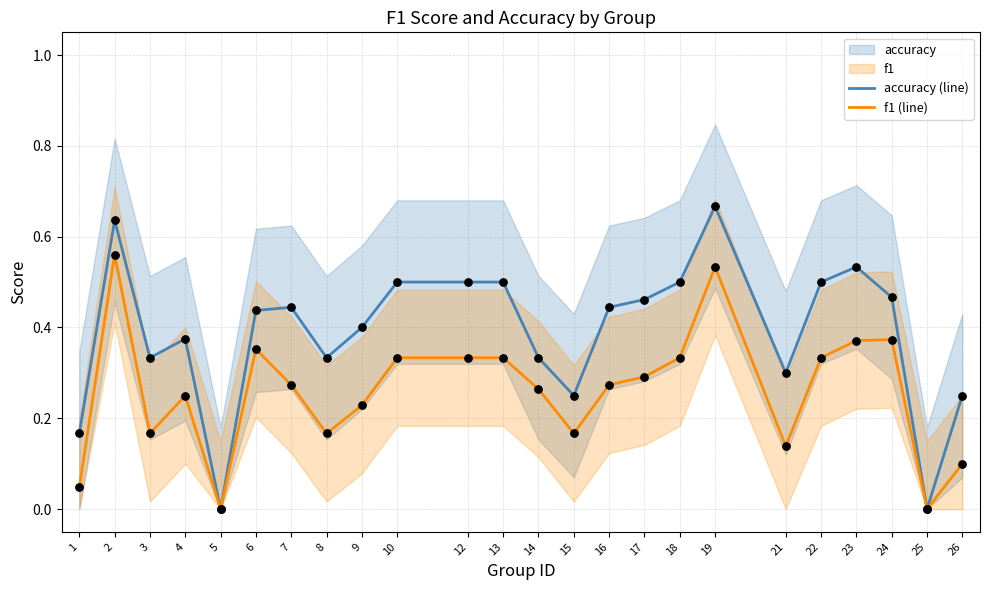

At how many categories does at least one series exceed 0?

22